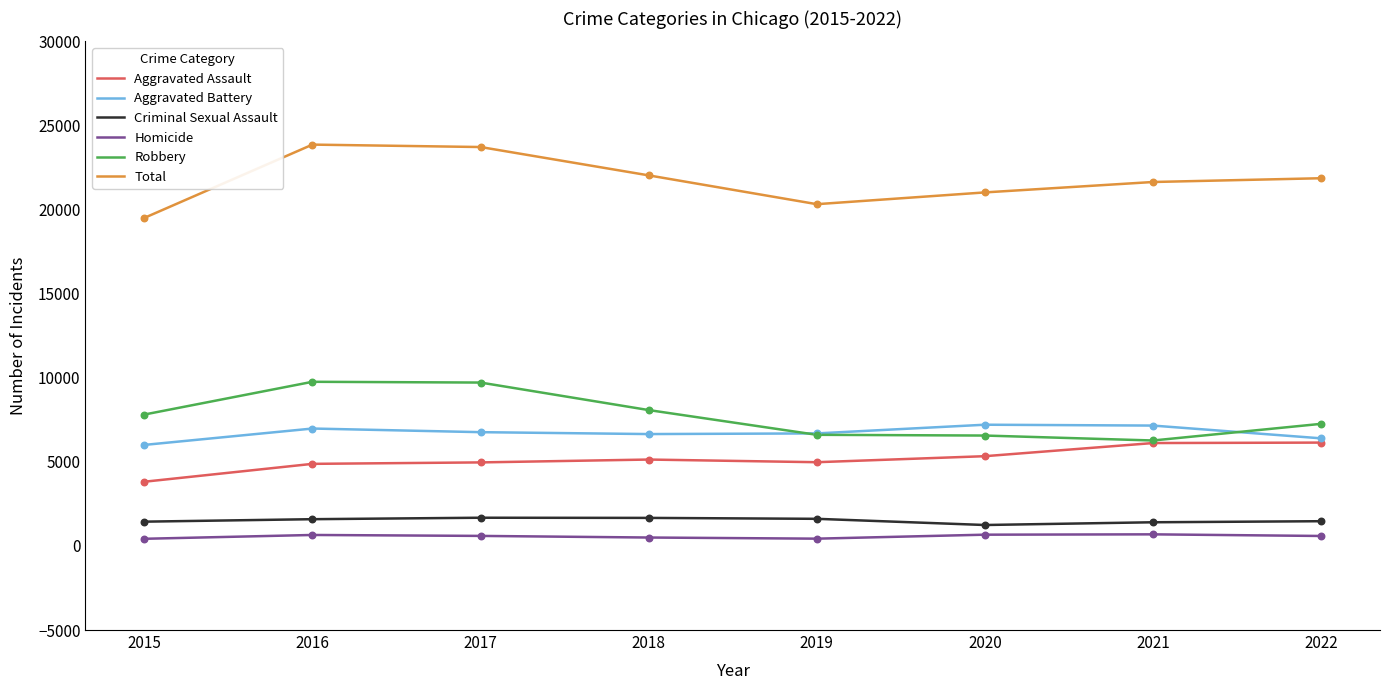

At how many categories does at least one series exceed 13683?

8